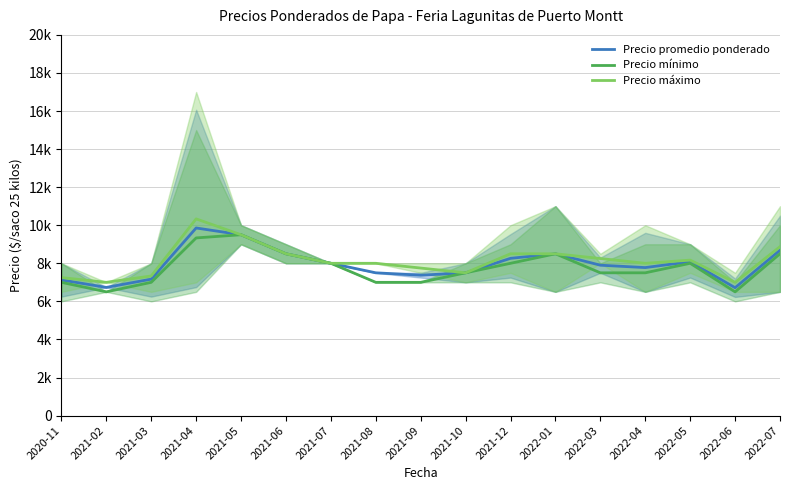

How many lines are shown in the chart?

3